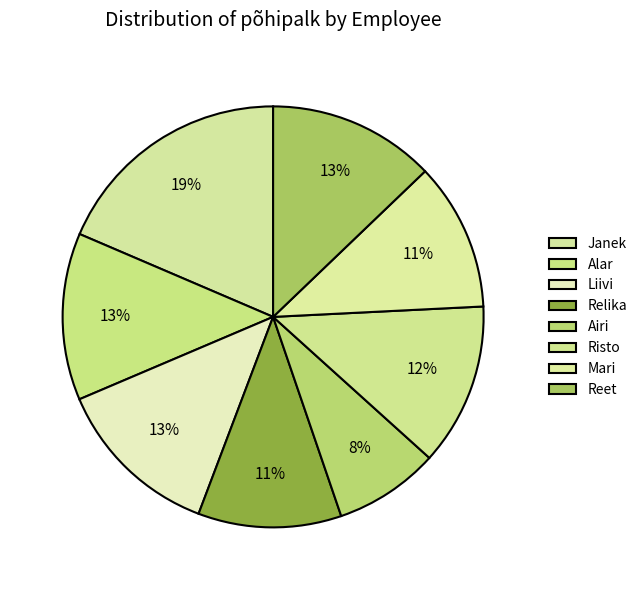

Count the number of slices in the pie.

8